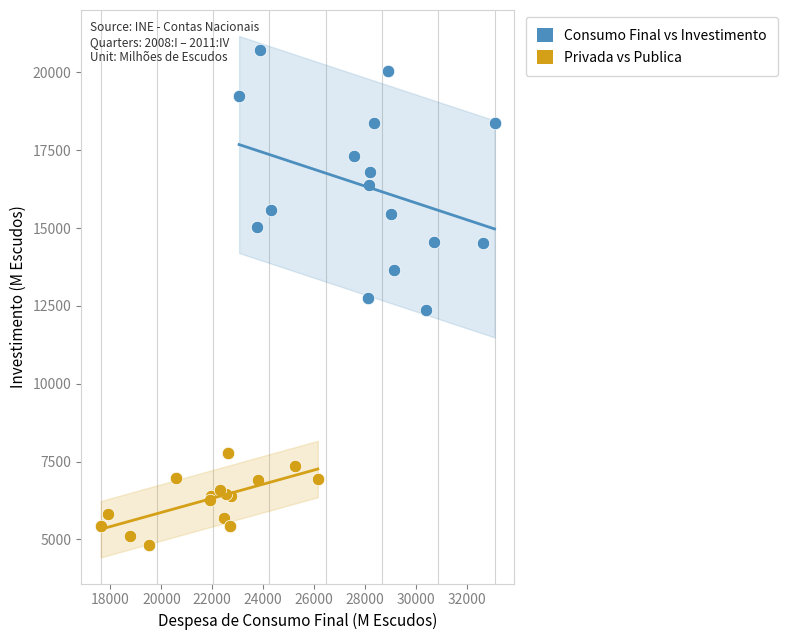

Which series contains the highest Y value?

Consumo Final vs Investimento